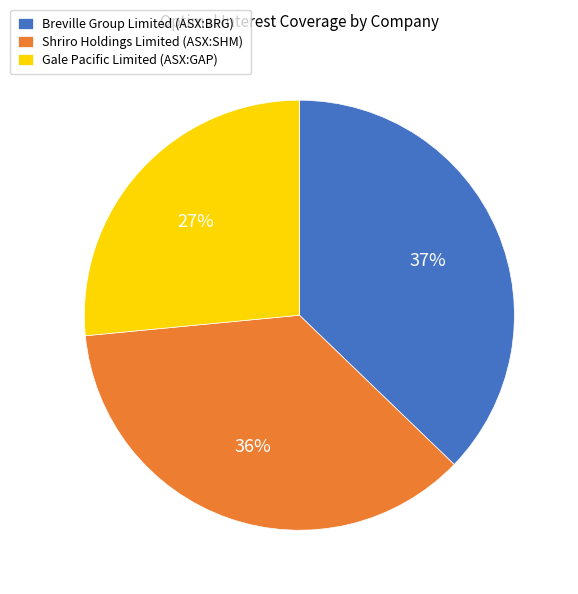

Which has a higher value, Shriro Holdings Limited (ASX:SHM) or Gale Pacific Limited (ASX:GAP)?

Shriro Holdings Limited (ASX:SHM)